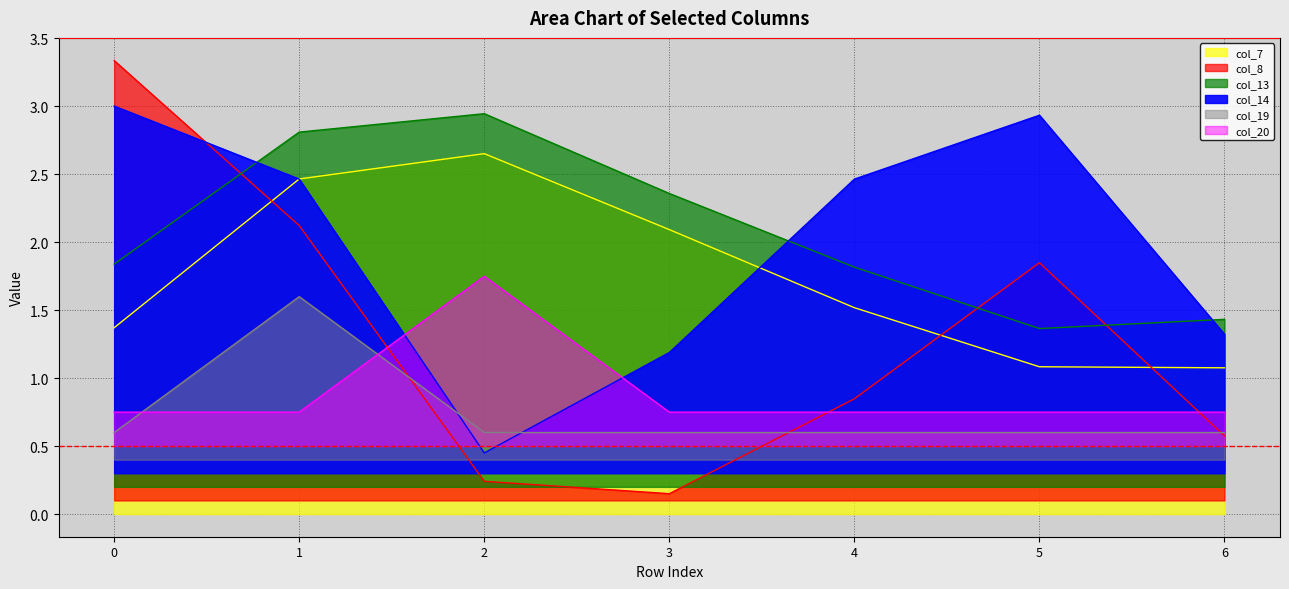

At which category is the sum across all series the highest?

1